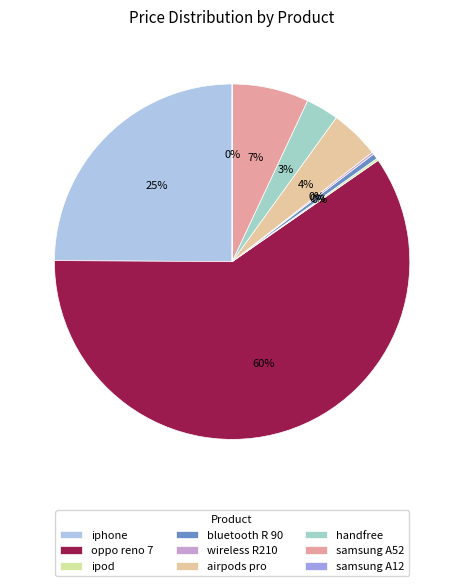

Rank the categories by value from highest to lowest.

oppo reno 7, iphone, samsung A52, airpods pro, handfree, bluetooth R 90, ipod, wireless R210, samsung A12